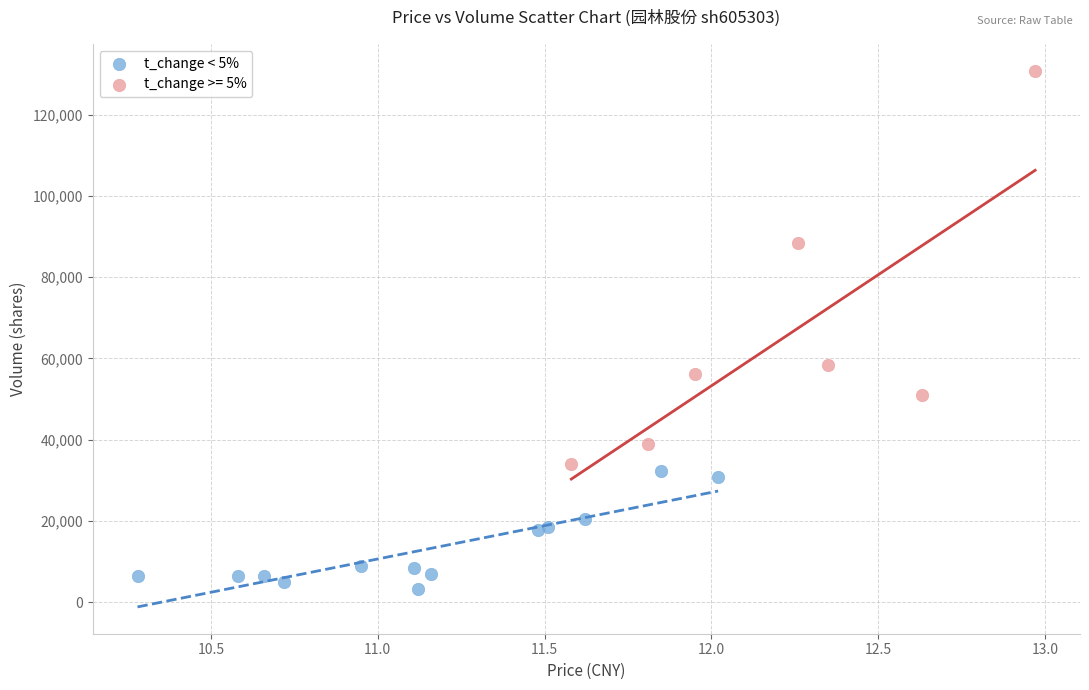

Which series has the largest Y range (max minus min)?

t_change >= 5%